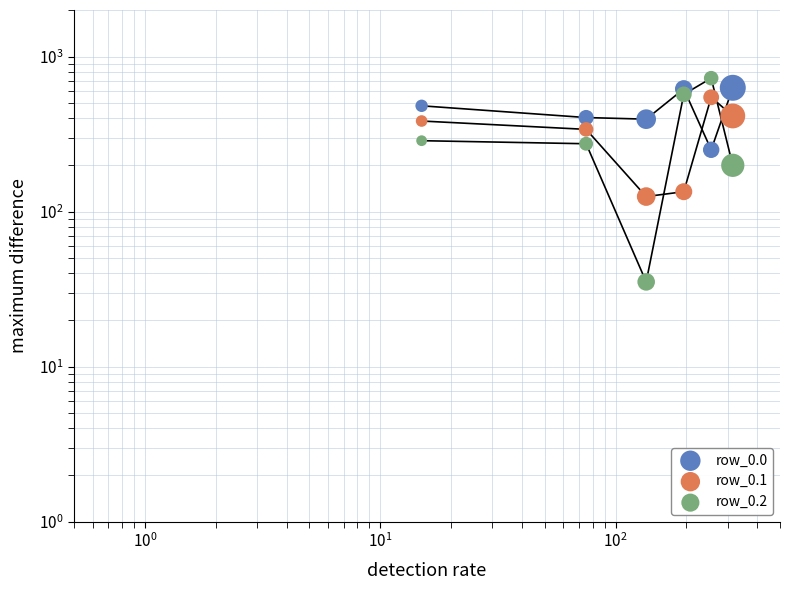

What are all the series names shown in the legend?

row_0.0, row_0.1, row_0.2